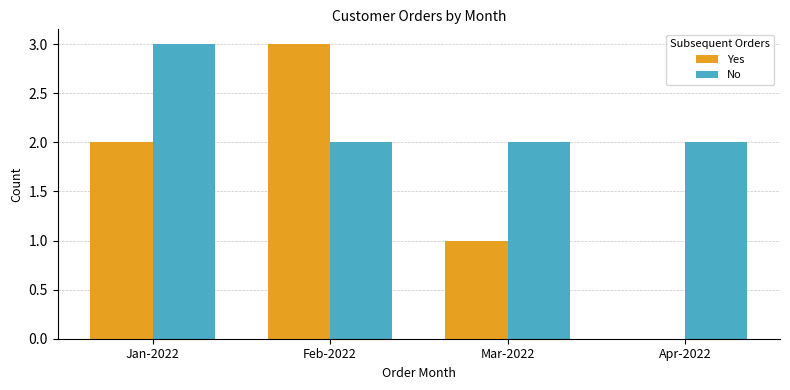

How many groups of bars are there?

4